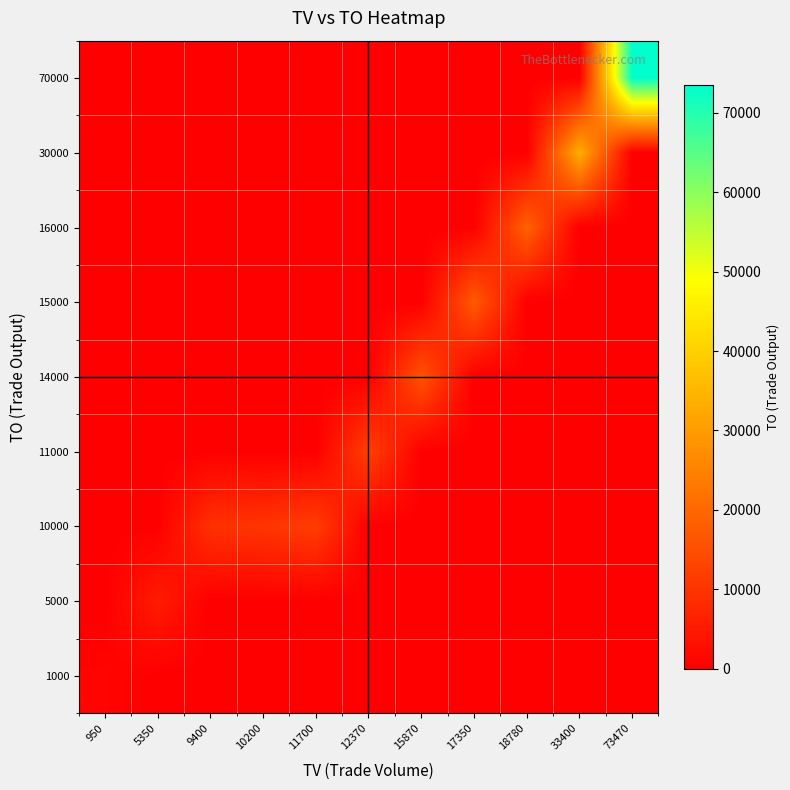

At which category is the sum across all series the highest?

73470